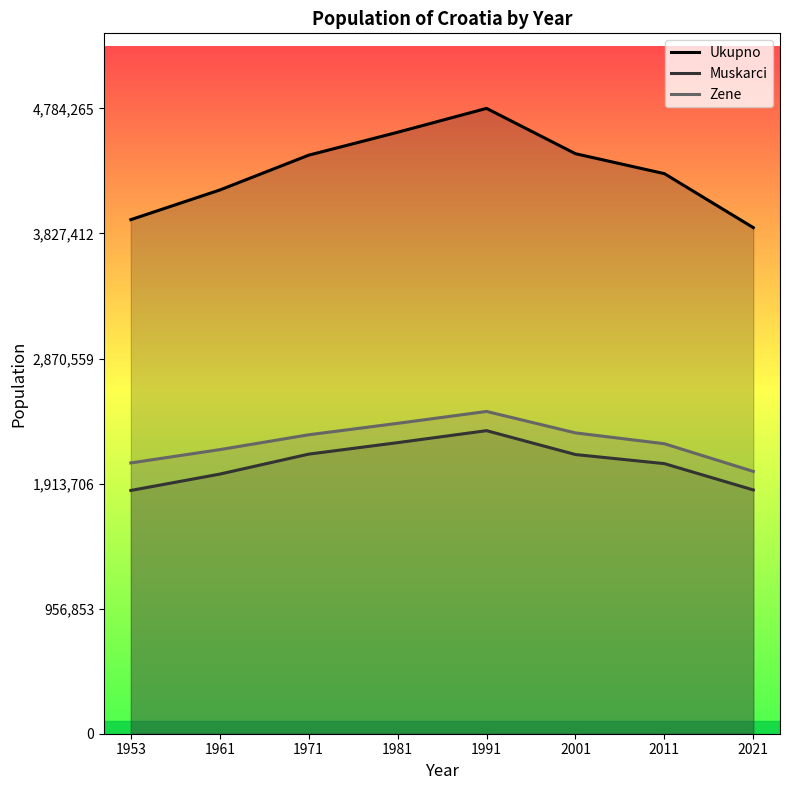

True or false: Ukupno and Zene cross at least once.

False